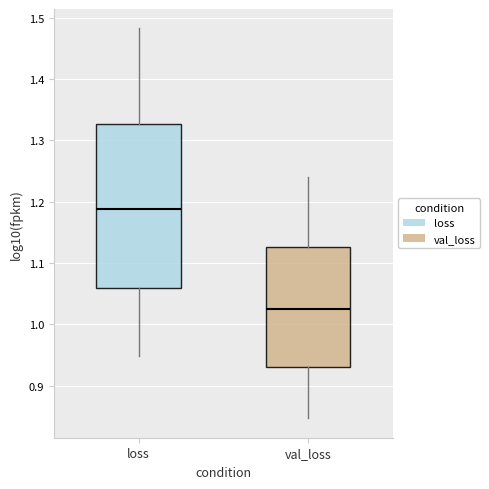

Reading left to right, transcribe this box plot: for each box, give where its median line is, the range the box spans, and where its two whiskers end, as read against the y-axis. The values are not printed on the chart, so give them approximately, as read against the axis.

loss: median 1.19, box 1.06 to 1.33, whiskers 0.95 to 1.48
val_loss: median 1.02, box 0.93 to 1.13, whiskers 0.85 to 1.24